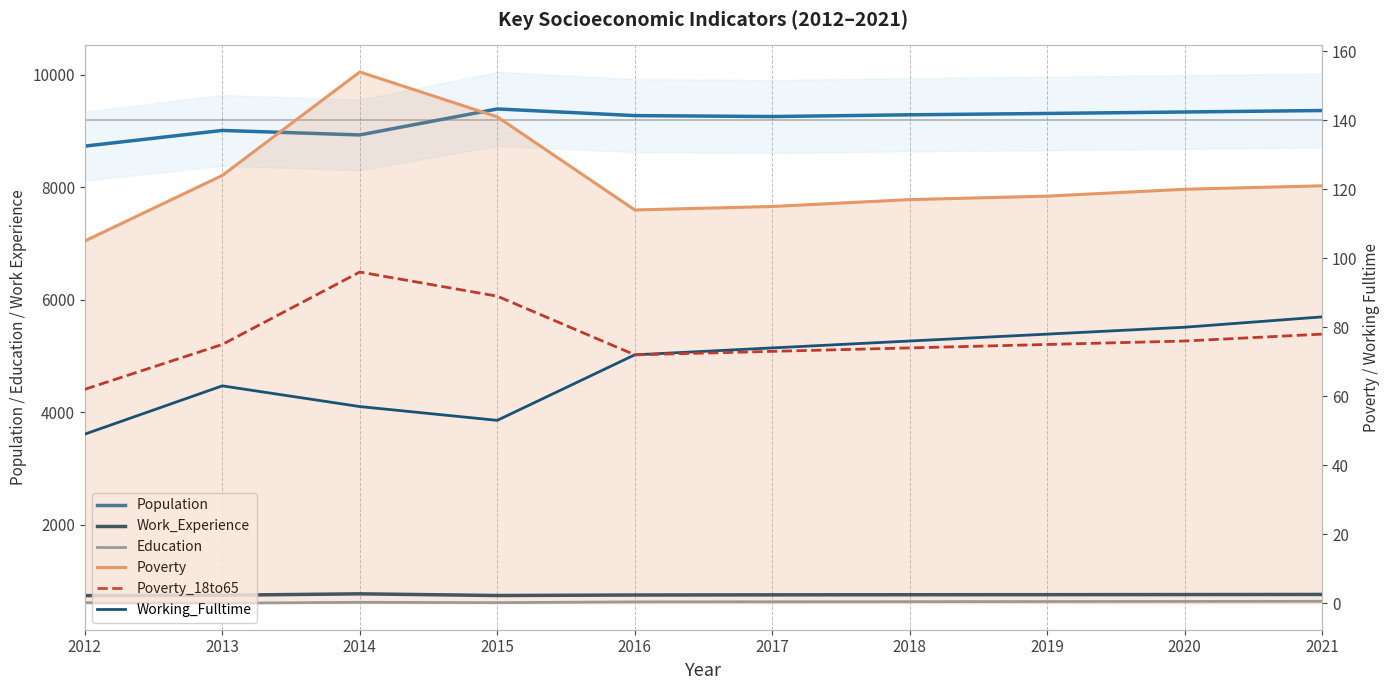

At 2013, list the series in order from smallest to largest.

Working_Fulltime, Poverty_18to65, Poverty, Education, Work_Experience, Population